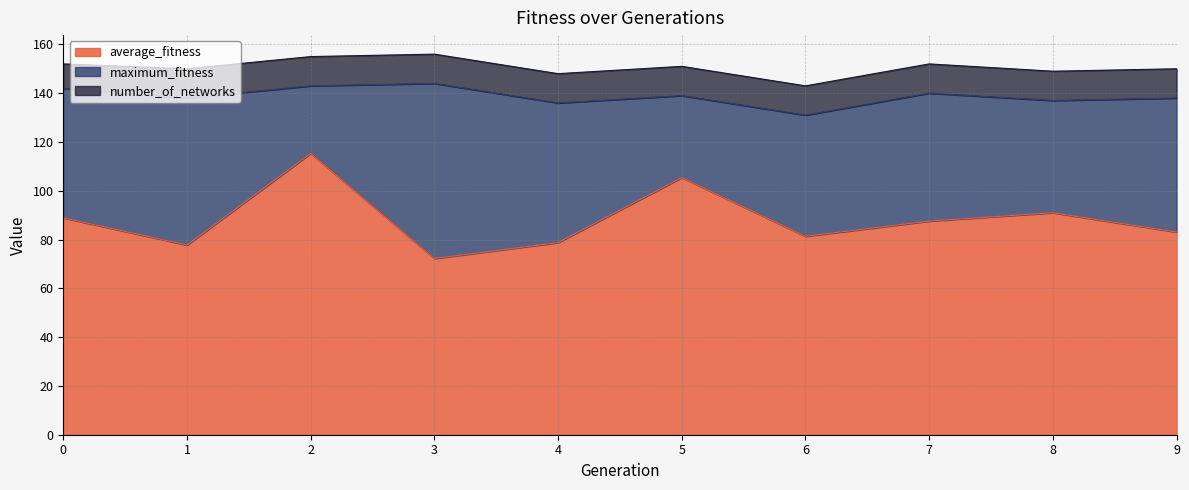

How many data points does each series have?

10